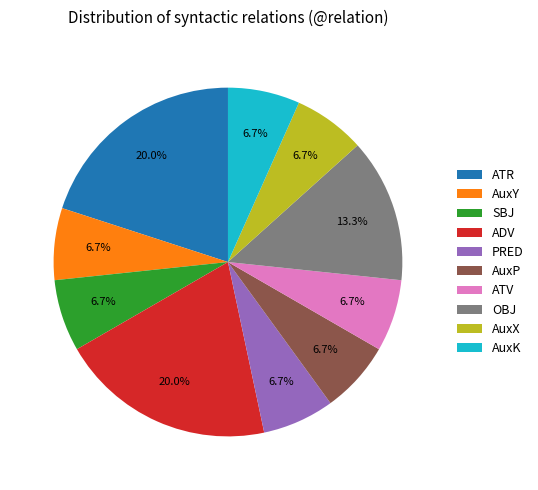

Which has a higher value, ATR or ATV?

ATR